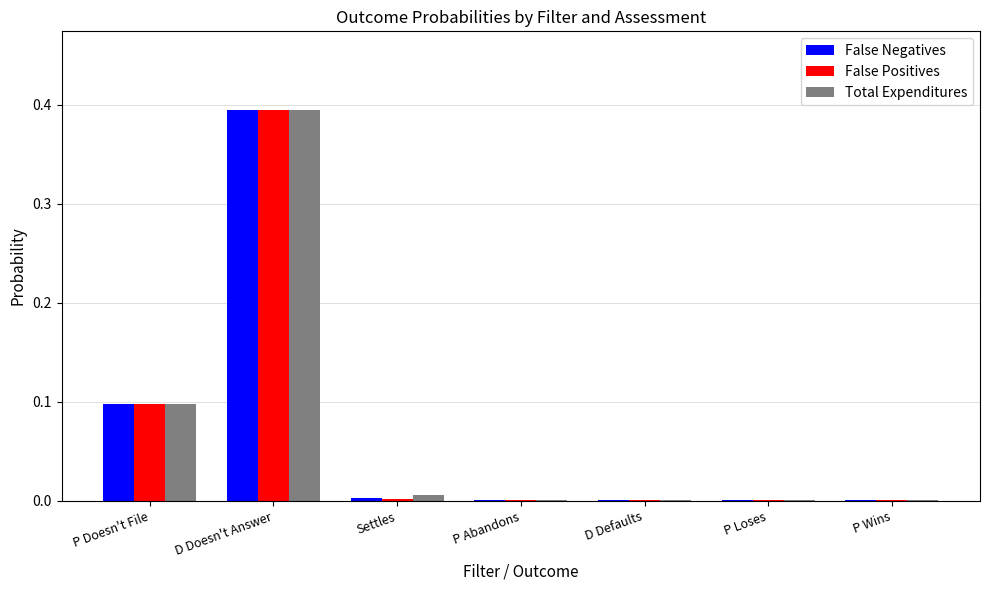

What is the sum of all False Positives values?

0.5